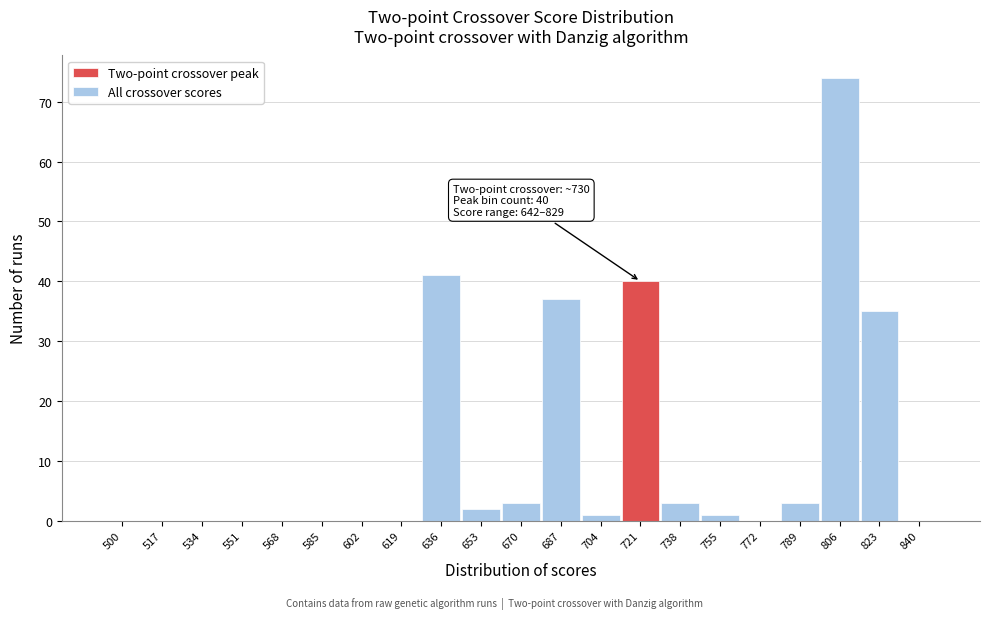

Reading left to right, what are all the values shown in this chart?

500=0	517=0	534=0	551=0	568=0	585=0	602=0	619=0	636=41	653=2	670=3	687=37	704=1	721=40	738=3	755=1	772=0	789=3	806=74	823=35	840=0